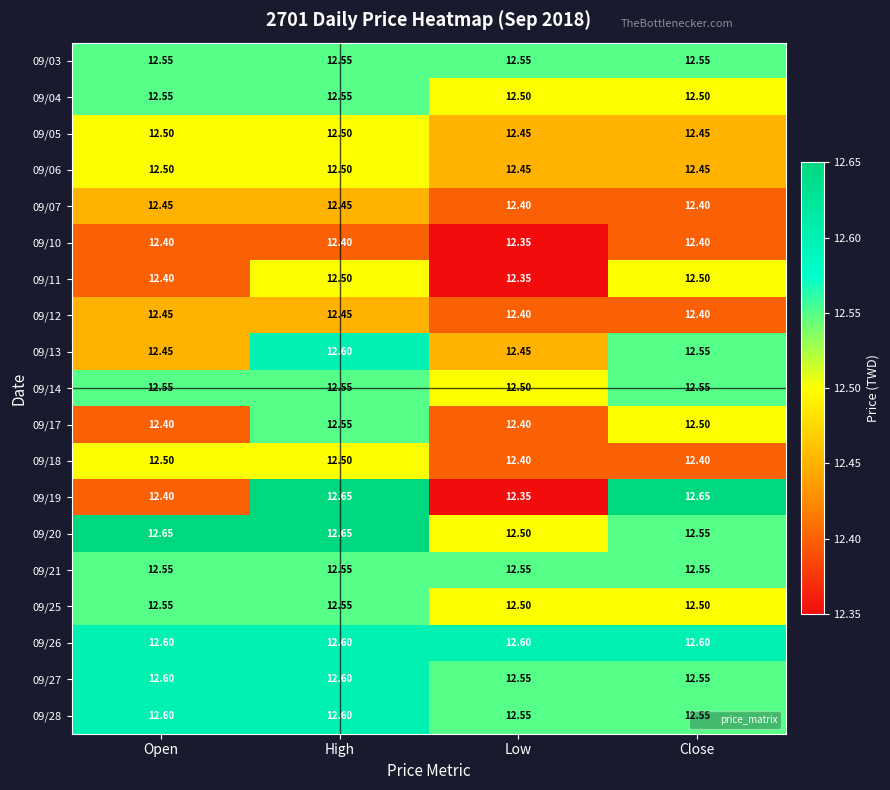

Which category has the lowest value across all series?

Low